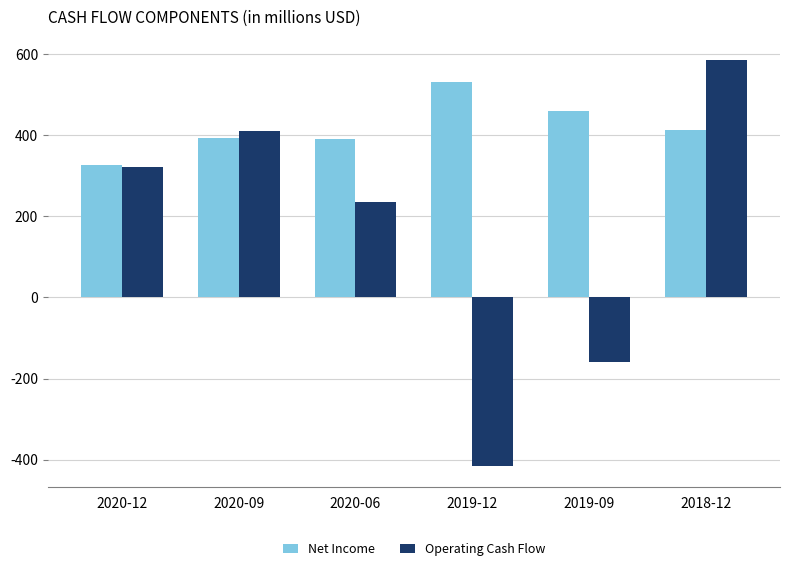

List the labels in order of Operating Cash Flow value, largest first.

2018-12, 2020-09, 2020-12, 2020-06, 2019-09, 2019-12